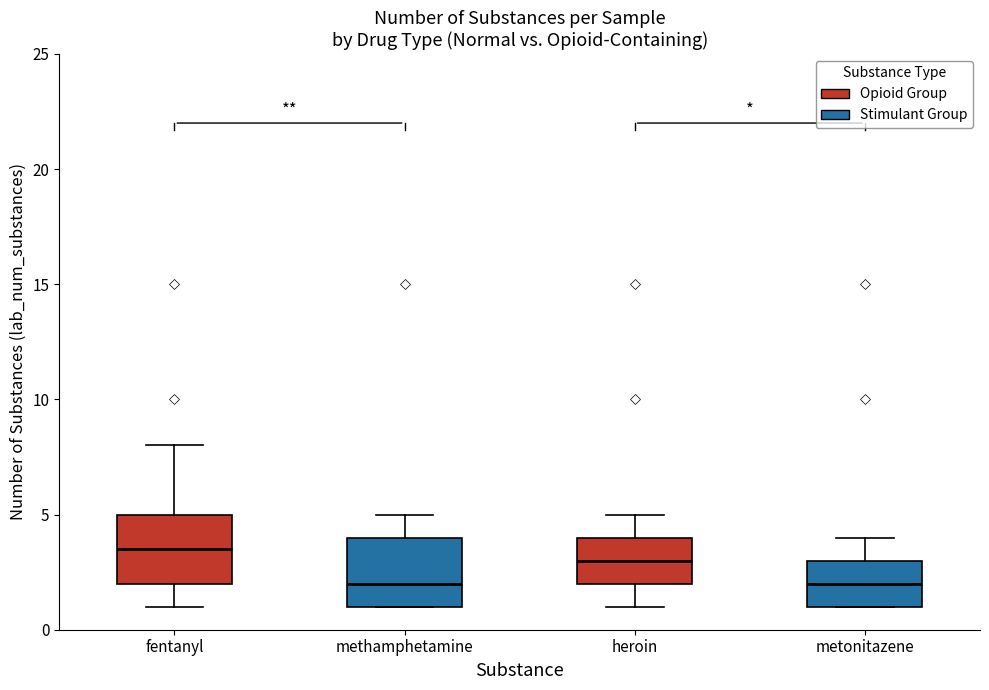

Reading left to right, transcribe this box plot: for each box, give where its median line is, the range the box spans, and where its two whiskers end, as read against the y-axis. The values are not printed on the chart, so give them approximately, as read against the axis.

fentanyl: median 3.5, box 2.0 to 5.0, whiskers 1.0 to 8.0
methamphetamine: median 2.0, box 1.0 to 4.0, whiskers 1.0 to 5.0
heroin: median 3.0, box 2.0 to 4.0, whiskers 1.0 to 5.0
metonitazene: median 2.0, box 1.0 to 3.0, whiskers 1.0 to 4.0